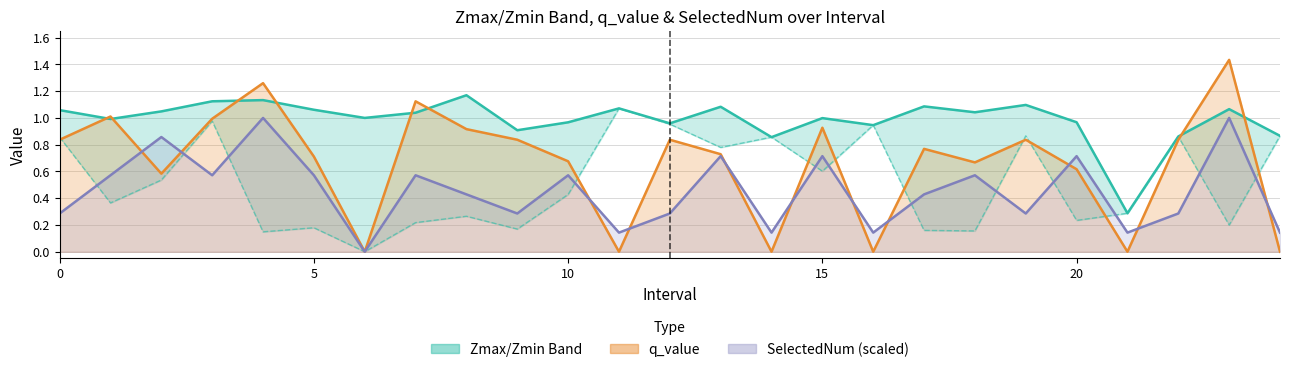

Is the value of SelectedNum (scaled, line) at 5 greater than the value of q_value at 25?

No